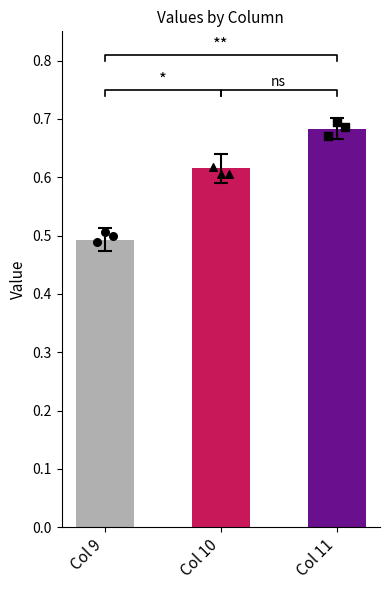

At how many categories does at least one series exceed 0?

3